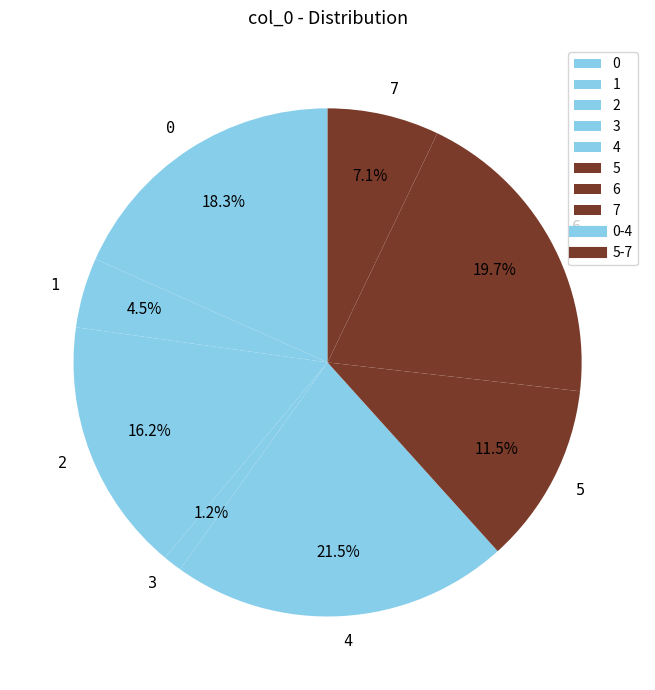

What portion of the pie excludes 6?

80.3%